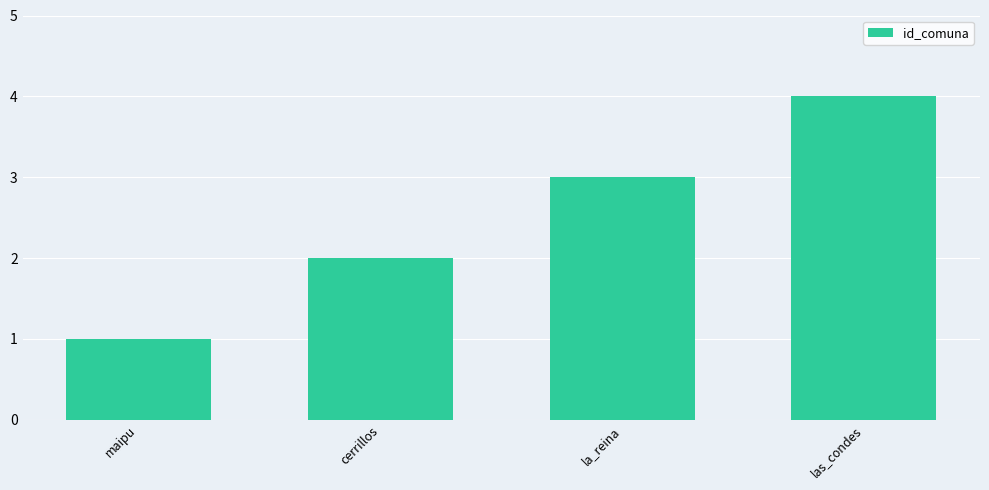

What is the sum of the values at cerrillos and las_condes?

6